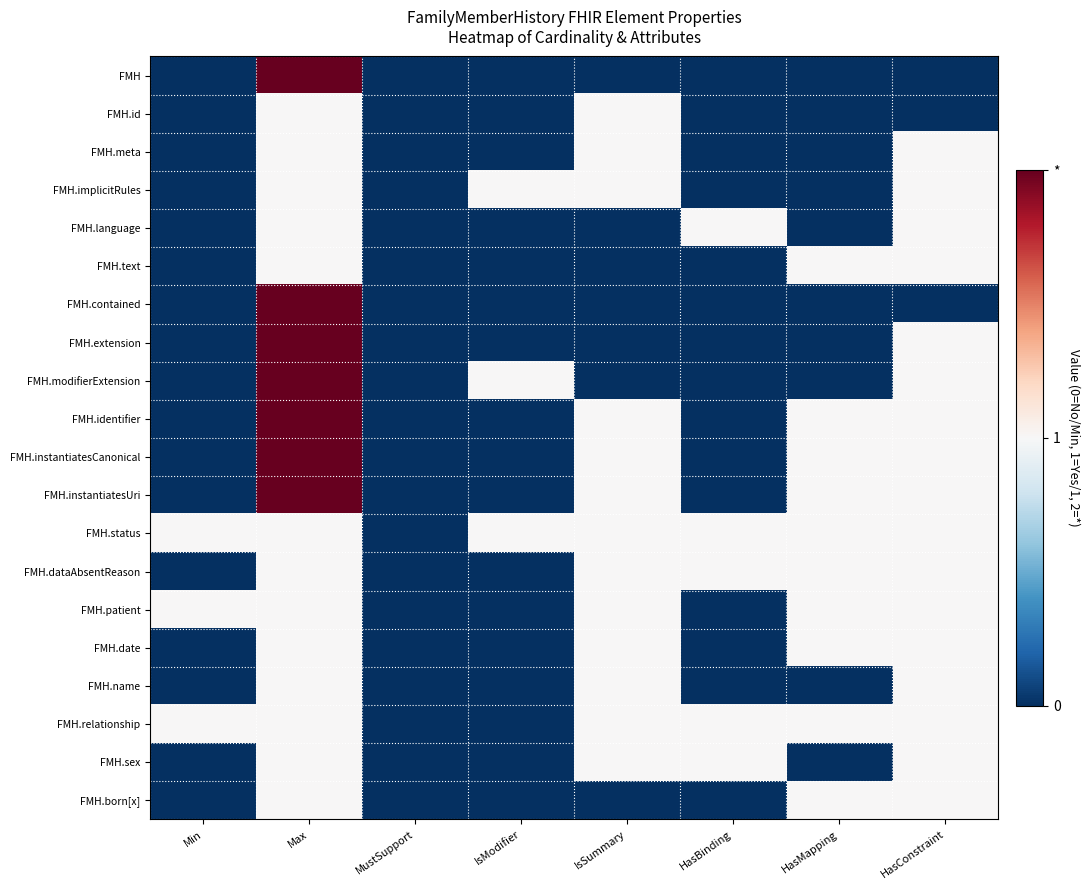

Rank the series by their maximum value, from lowest to highest.

FMH.id, FMH.meta, FMH.implicitRules, FMH.language, FMH.text, FMH.status, FMH.dataAbsentReason, FMH.patient, FMH.date, FMH.name, FMH.relationship, FMH.sex, FMH.born[x], FMH, FMH.contained, FMH.extension, FMH.modifierExtension, FMH.identifier, FMH.instantiatesCanonical, FMH.instantiatesUri